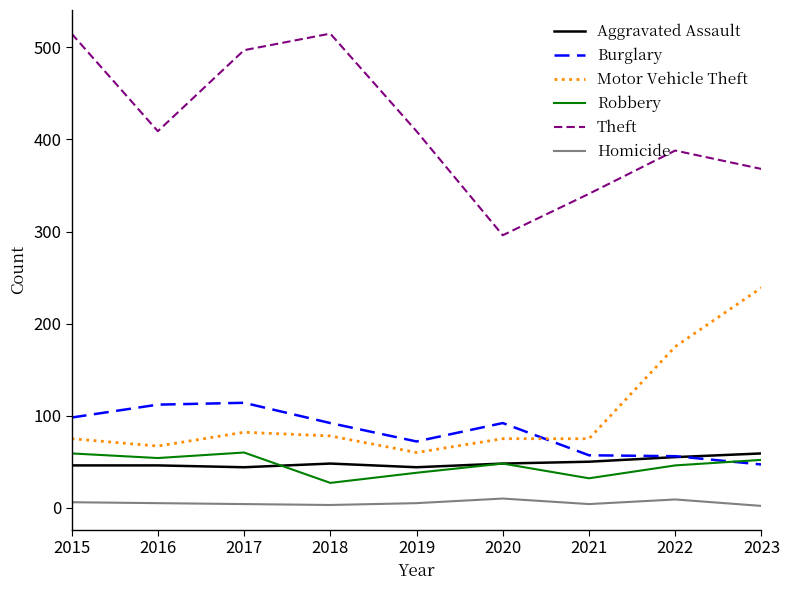

After their last crossing, which series has the higher values: Burglary or Aggravated Assault?

Aggravated Assault